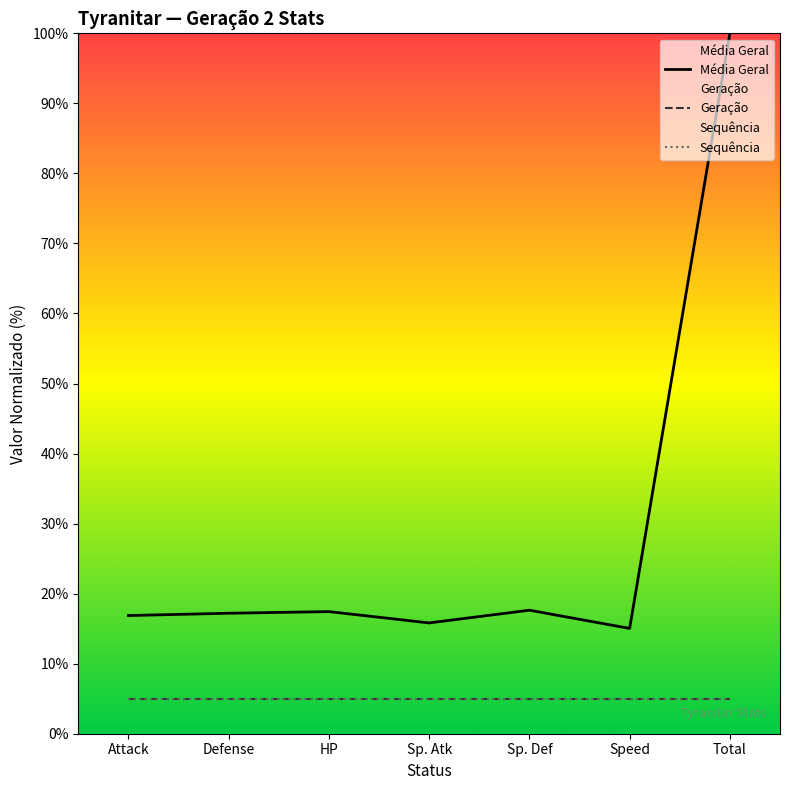

True or false: Geração and Média Geral intersect in this chart.

False